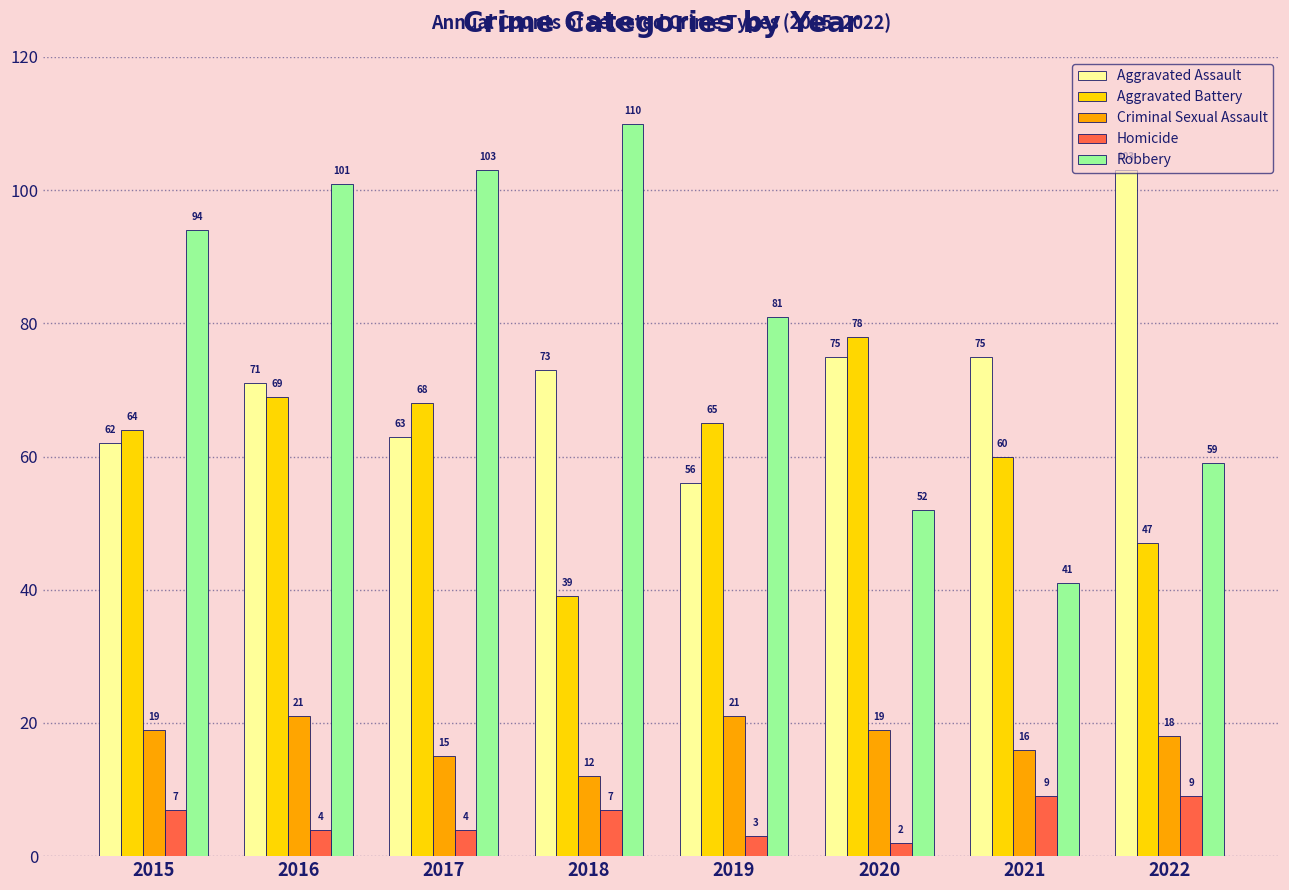

The Robbery series shows 59 at 2022. True or false?

True